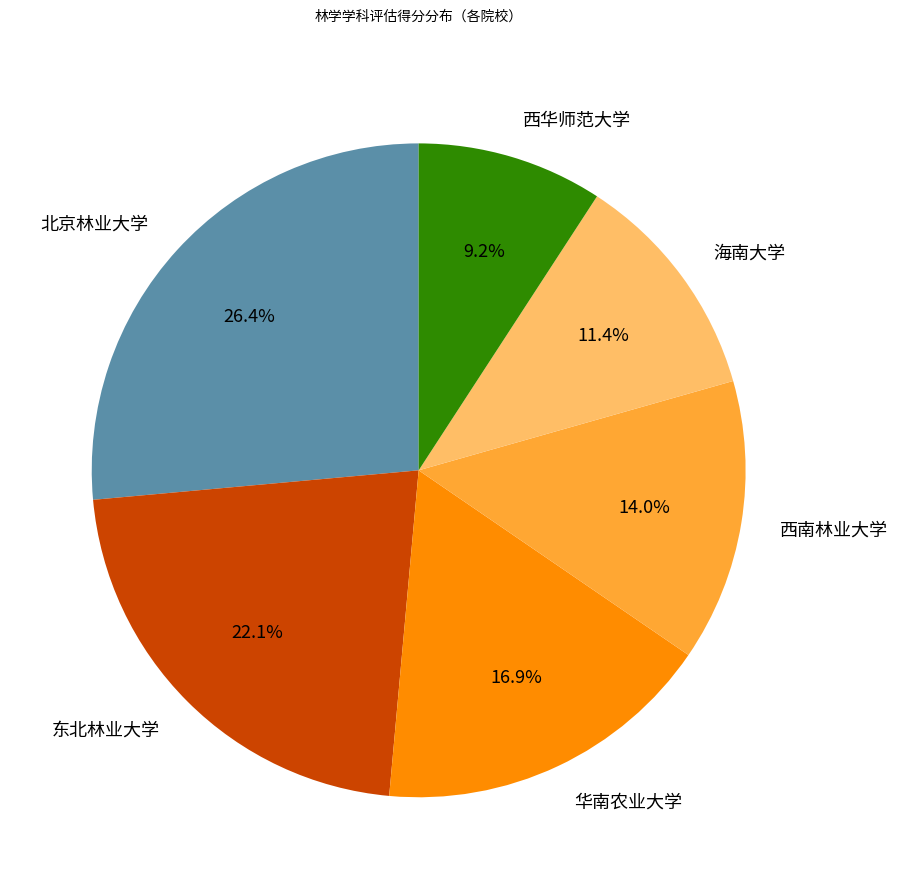

Approximately how many times larger is the value at 西华师范大学 compared to 北京林业大学?

0.3